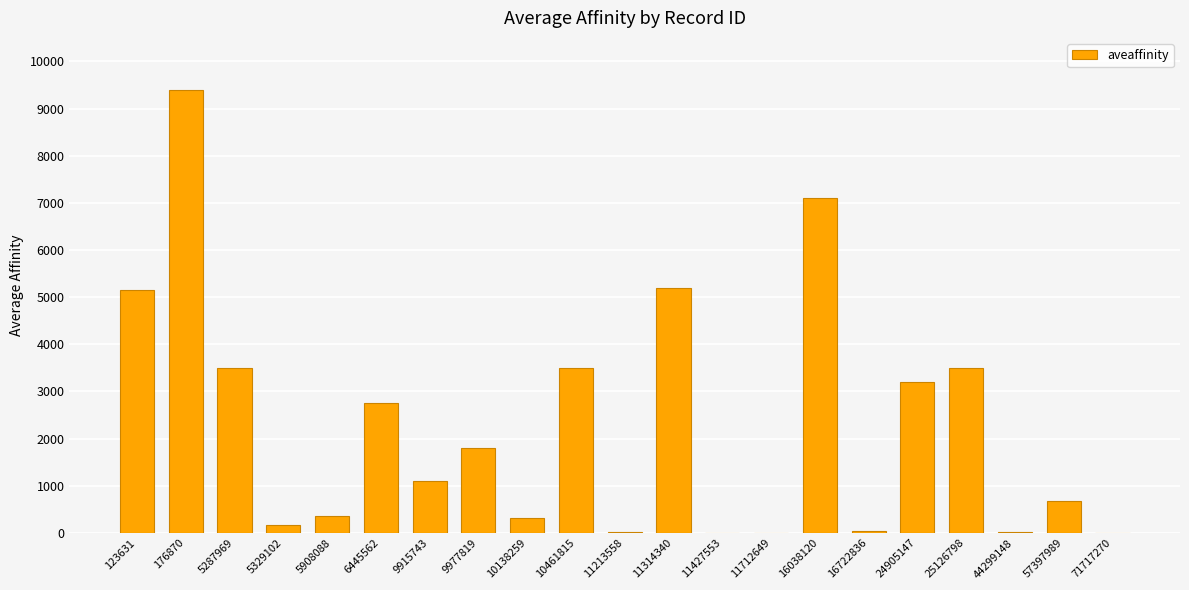

The chart shows a value of 1654.3 at 24905147. True or false?

False